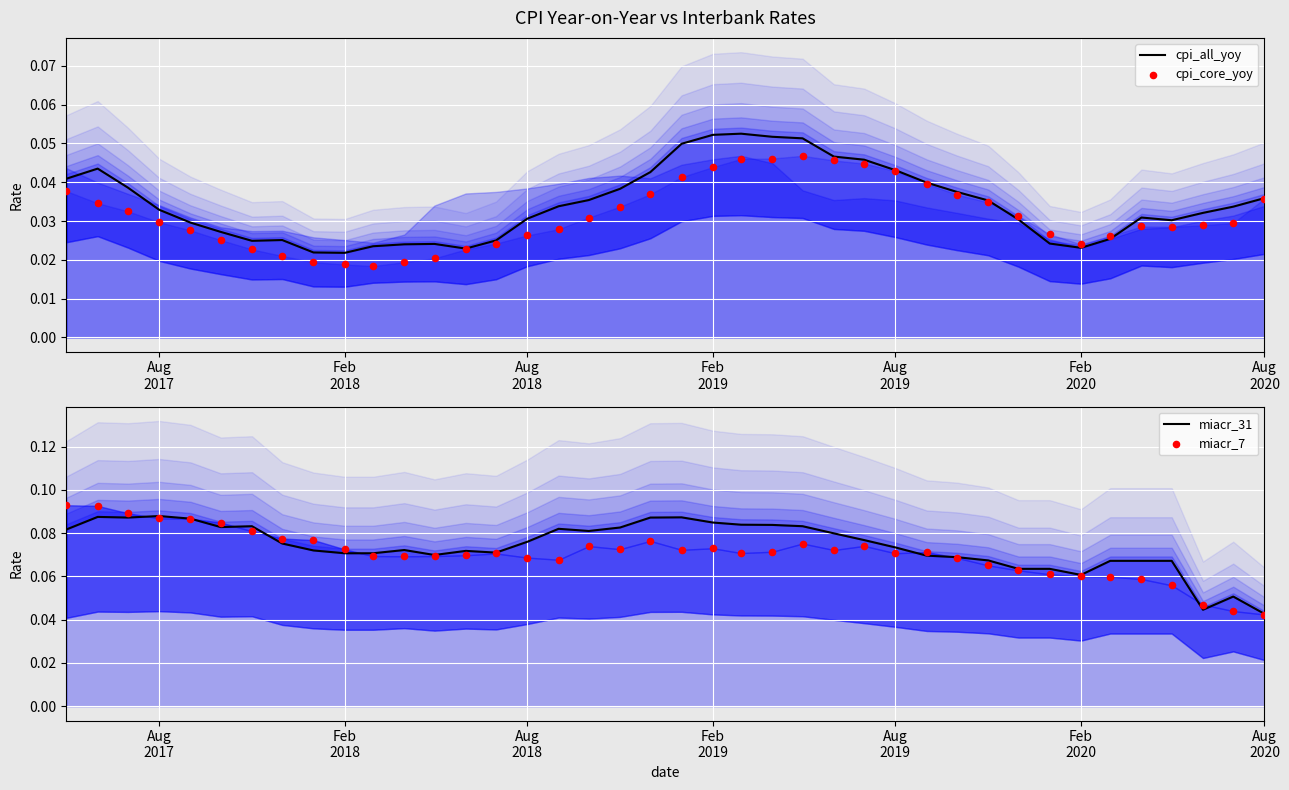

Which series reaches the maximum Y coordinate?

miacr_7